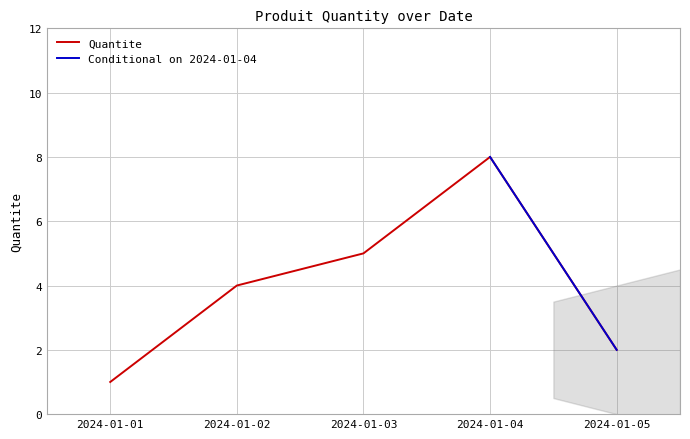

Does the chart have visible grid lines?

Yes